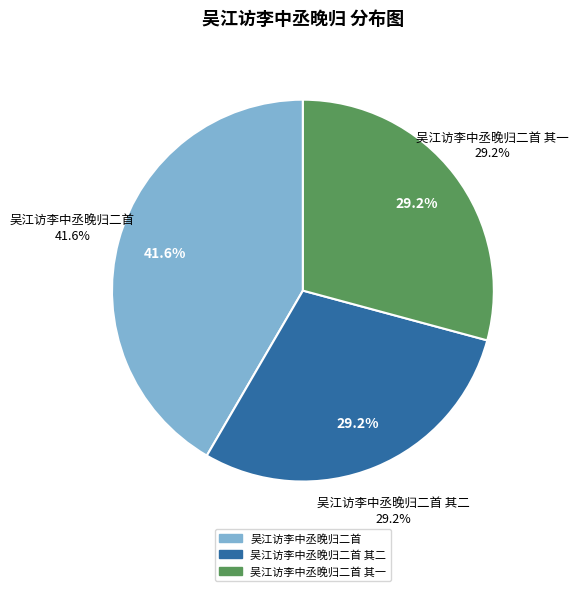

What is the change in value from 吴江访李中丞晚归二首 to 吴江访李中丞晚归二首 其一?

-208744